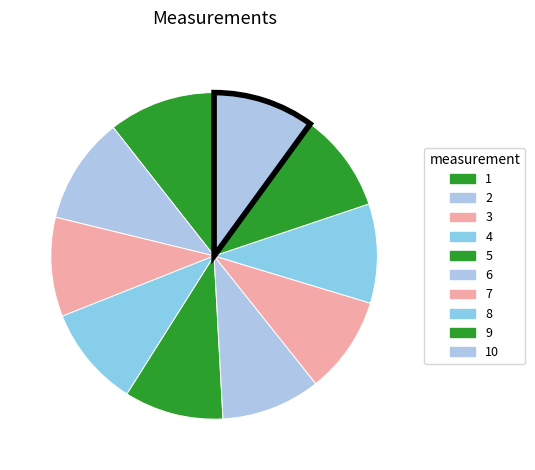

How many slices are in this pie chart?

10